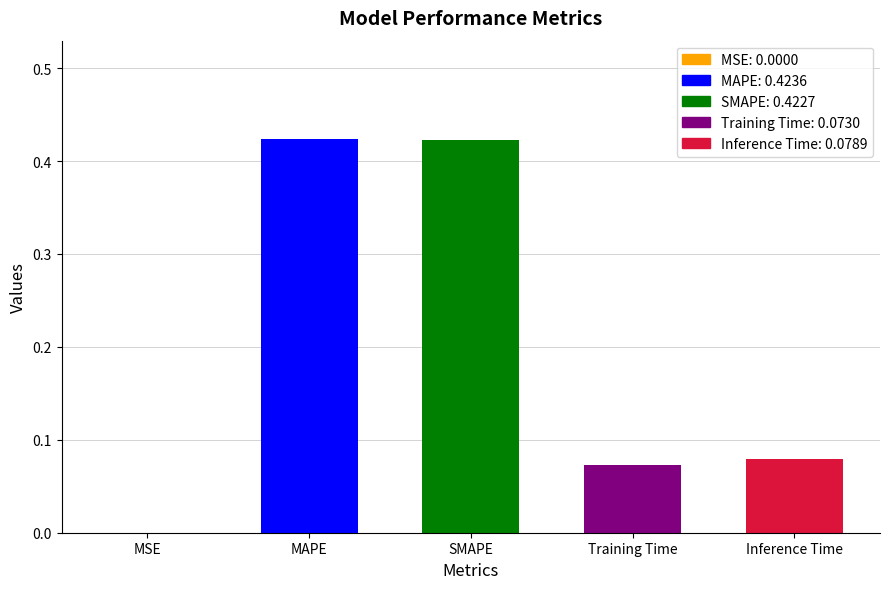

What is the sum of all values?

1.0